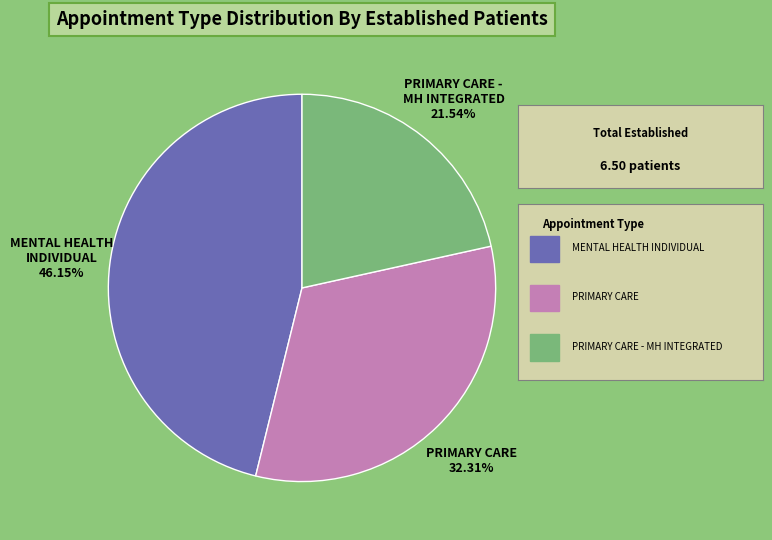

Does any single category account for the majority?

No